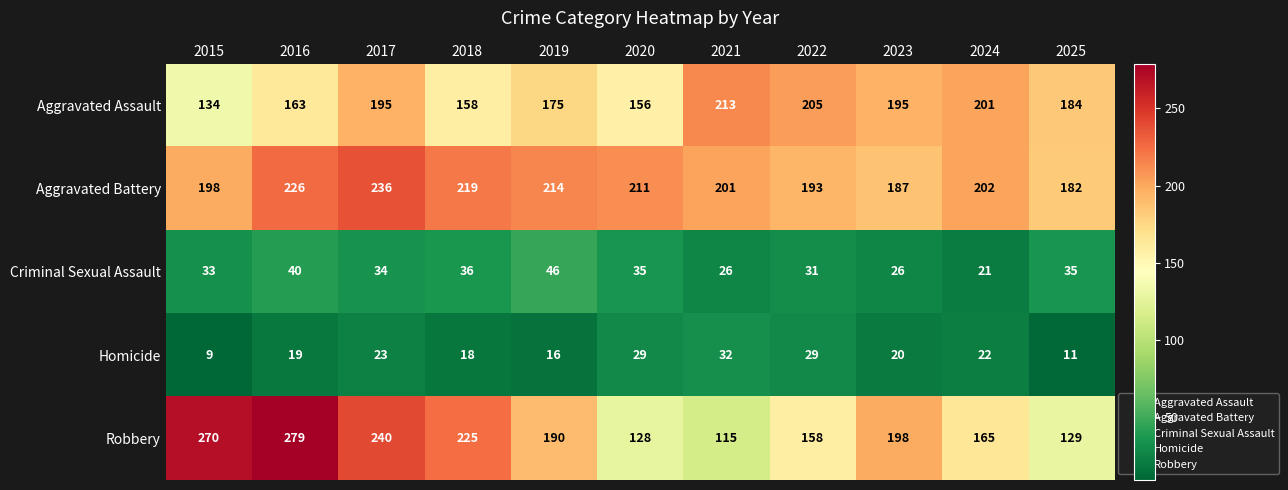

What is the difference between the maximum and minimum values in the Homicide series?

23